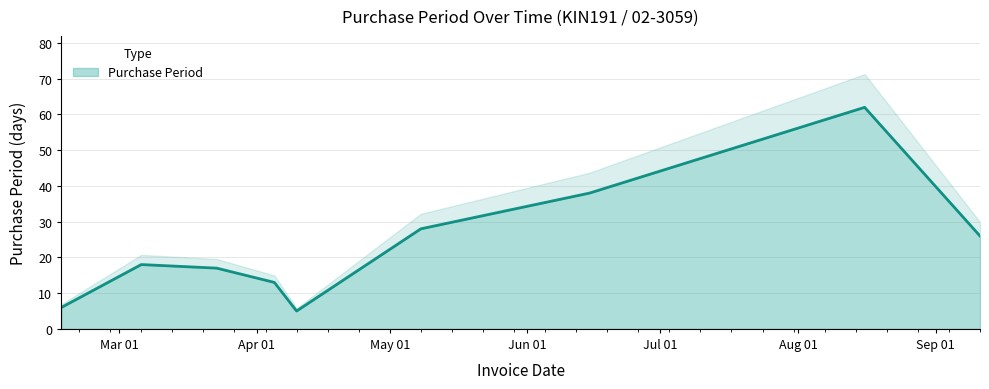

Which label corresponds to the largest value in the chart?

2017-08-16